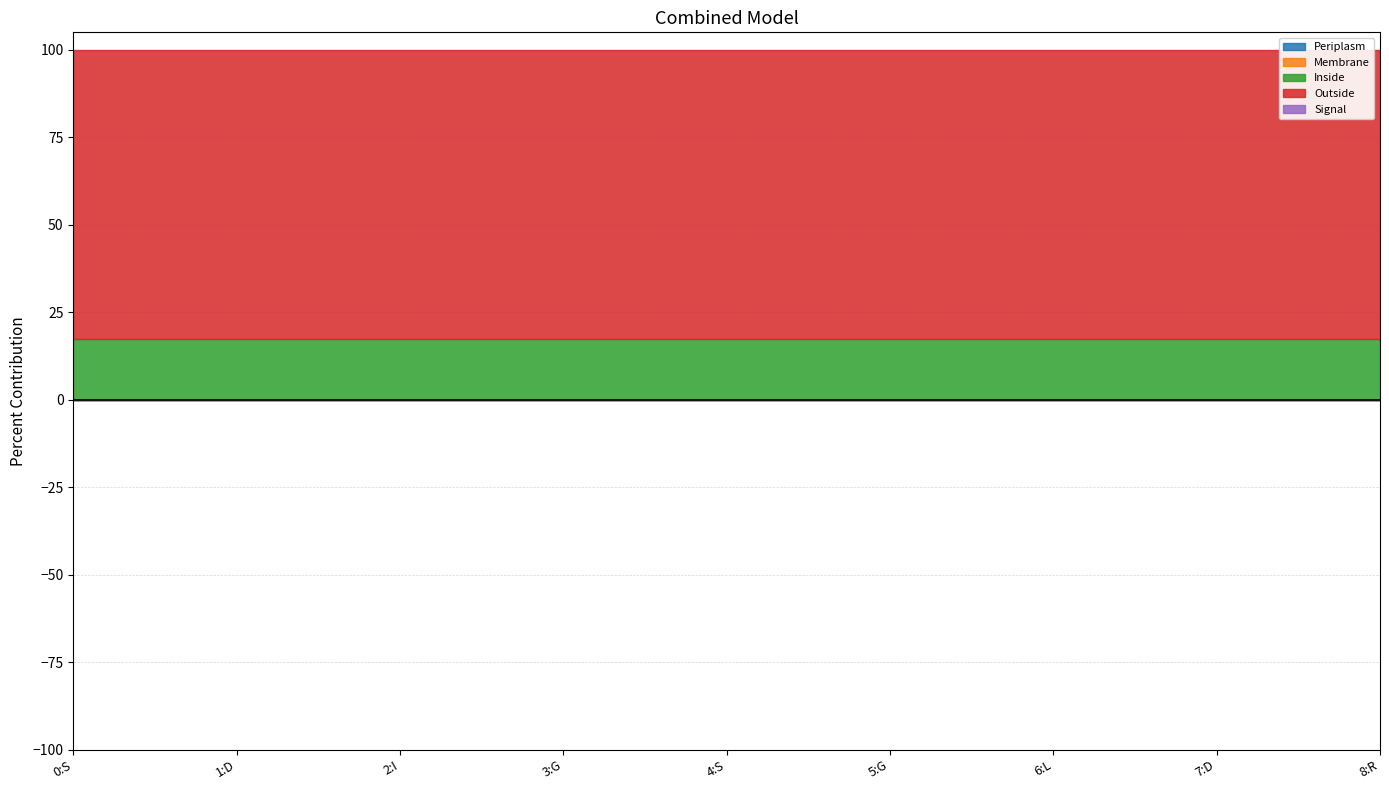

Which series has the widest spread of values?

Periplasm